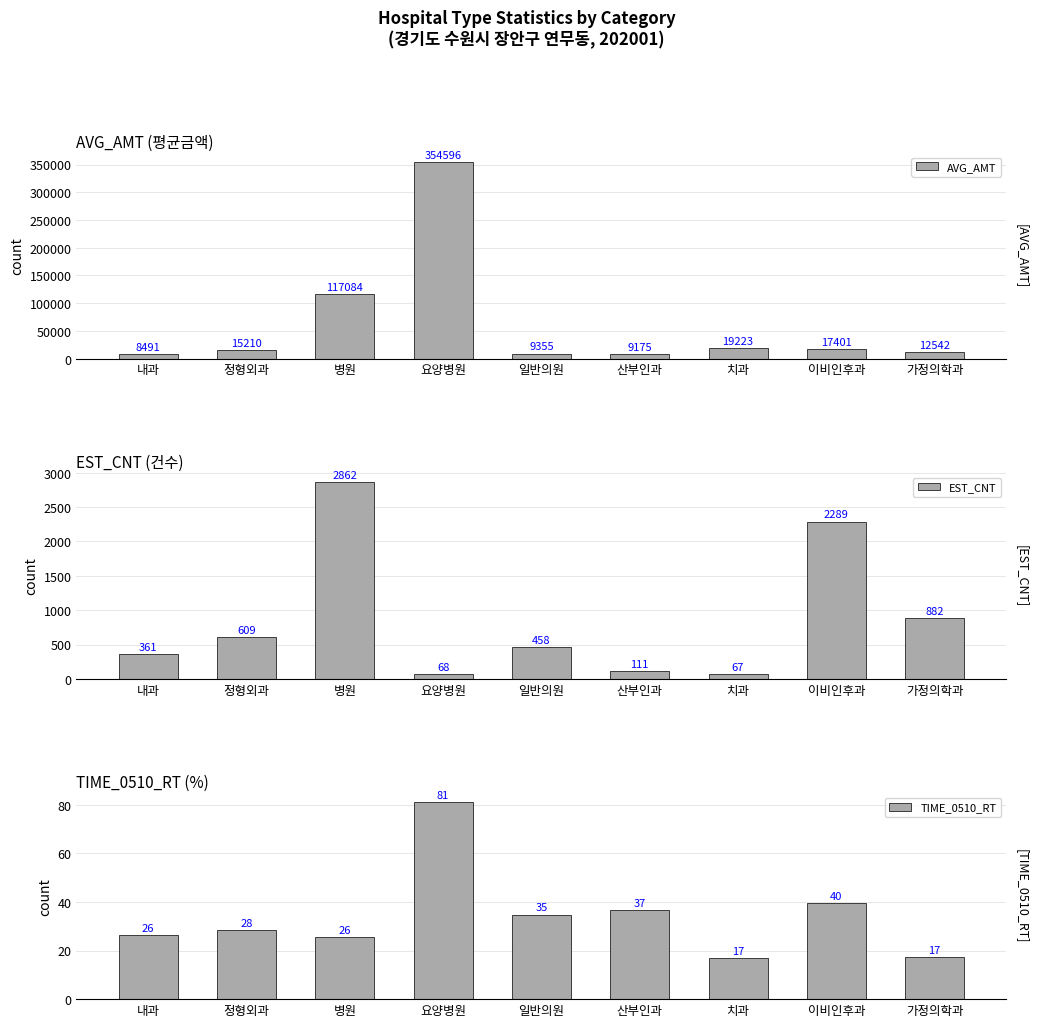

True or false: EST_CNT has a value of 2289.0 at 이비인후과.

True